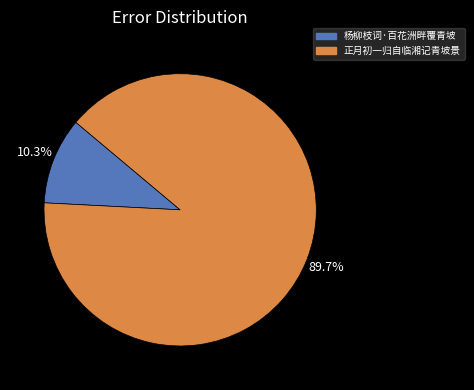

What is the ratio of the value at 正月初一归自临湘记青坡景 to the value at 杨柳枝词·百花洲畔覆青坡?

8.7